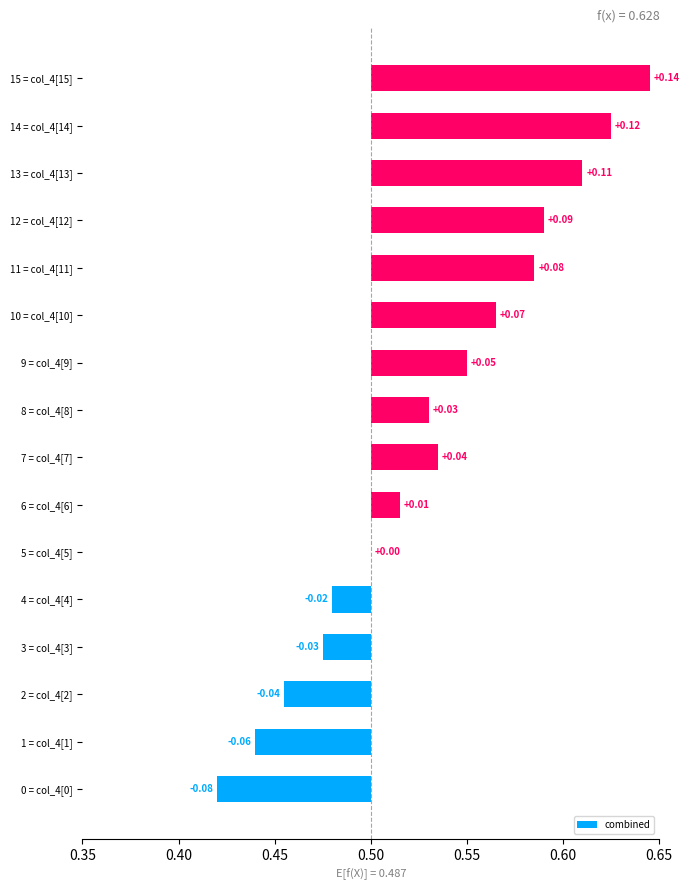

Reading left to right, extract all data points from this chart.

-0.1	-0.1	-0.0	-0.0	-0.0	0.0	0.0	0.0	0.0	0.0	0.1	0.1	0.1	0.1	0.1	0.1